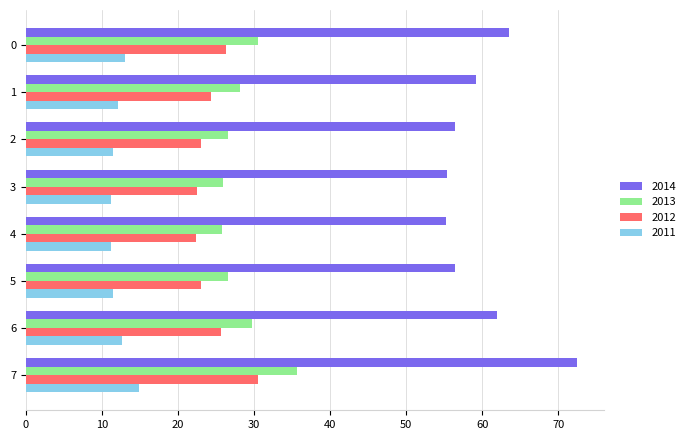

Count the number of data series in this chart.

4